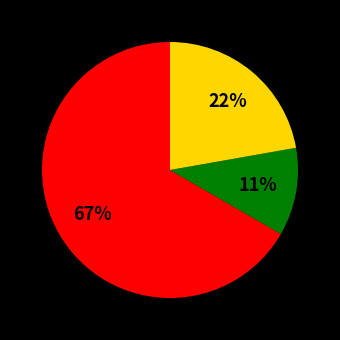

Is there any slice that represents more than half of the pie?

Yes